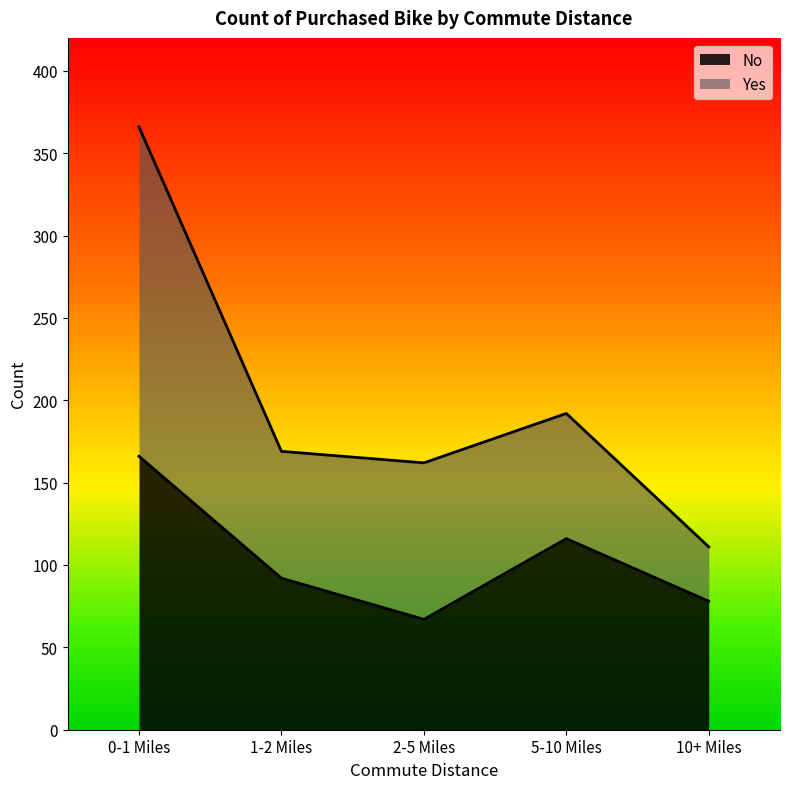

The value at 0-1 Miles is 166. True or false?

True